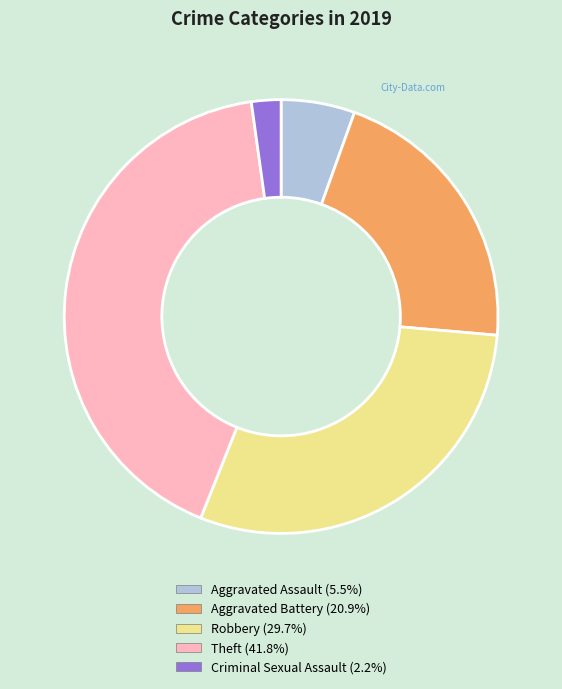

Between Criminal Sexual Assault and Aggravated Assault, which is larger?

Aggravated Assault